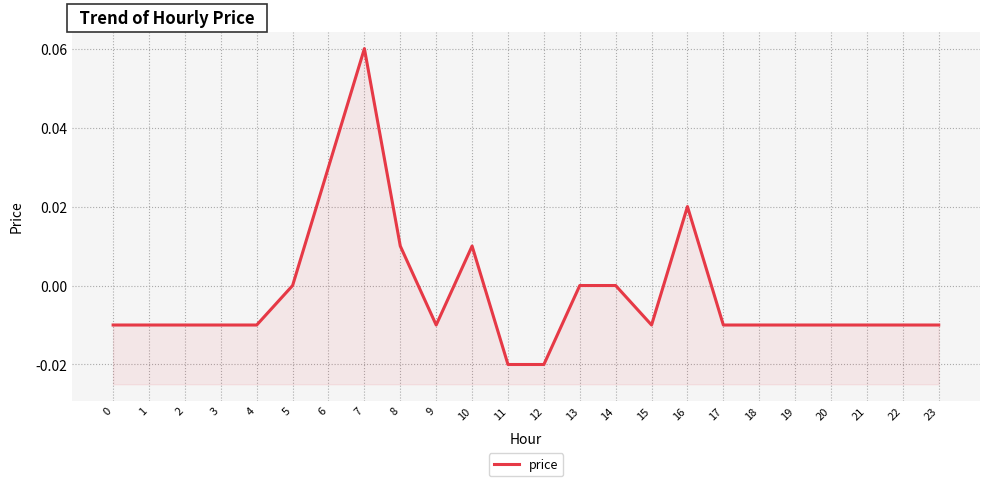

The chart shows a value of -0.0 at 9. True or false?

True